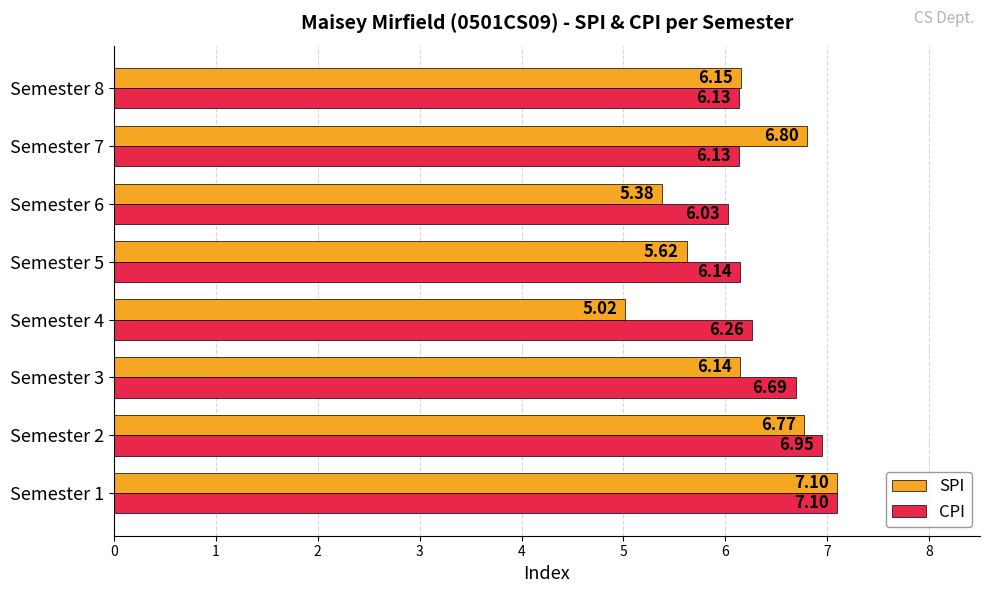

Rank the series at Semester 8 from highest to lowest value.

SPI, CPI